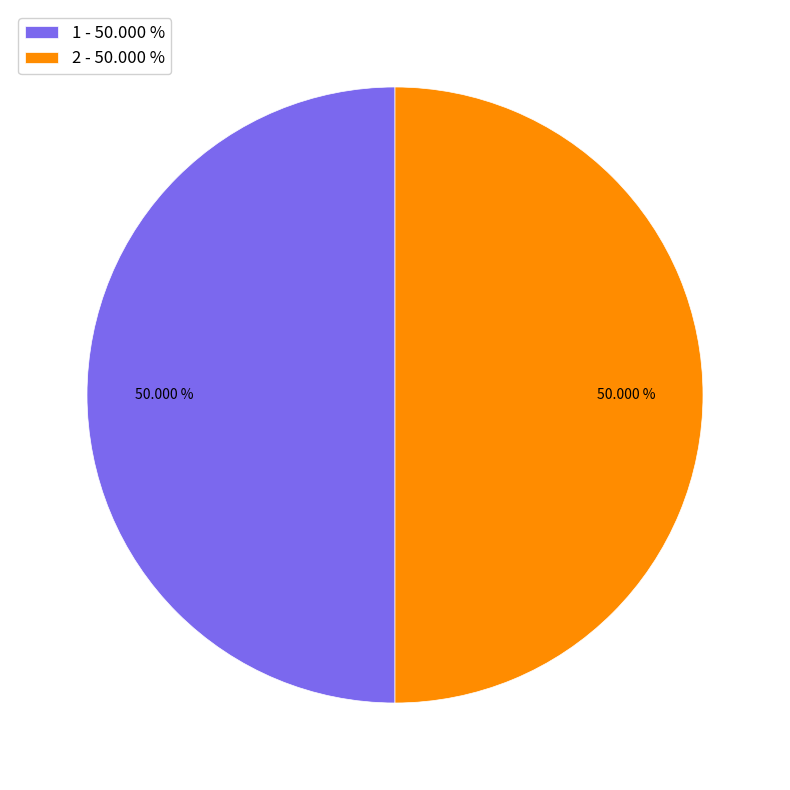

What is the ratio of the value at 2 - 50.000 % to the value at 1 - 50.000 %?

1.0